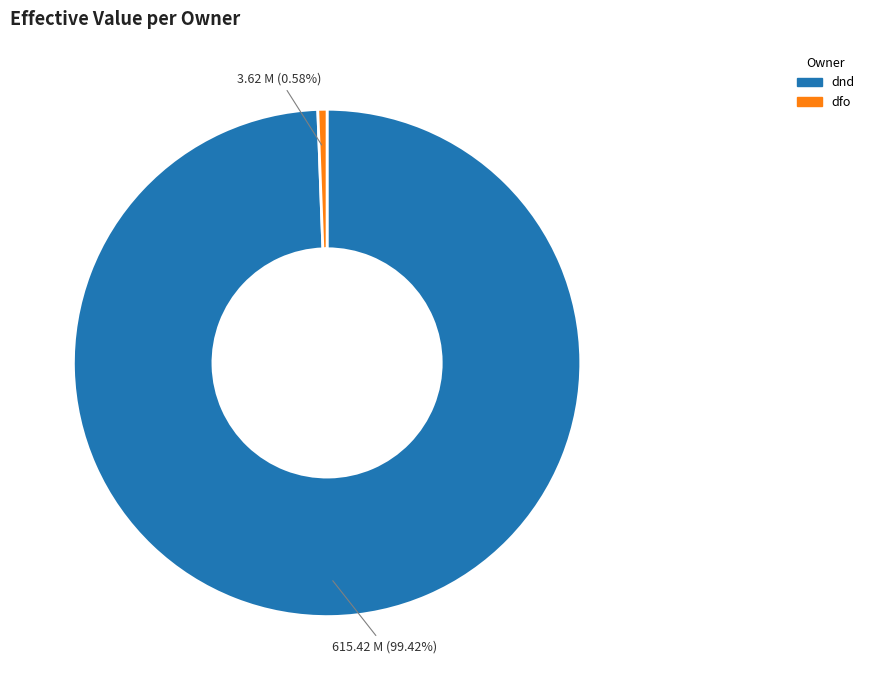

Which slice represents more than half of the pie?

dnd